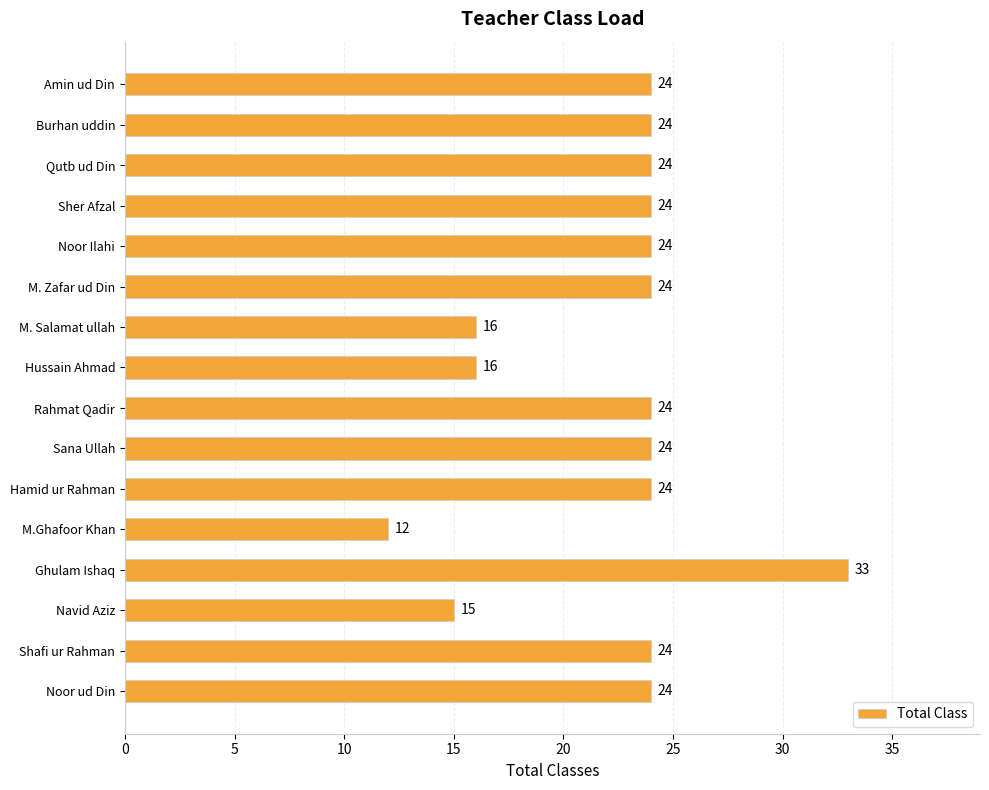

What is the sum of all values?

356